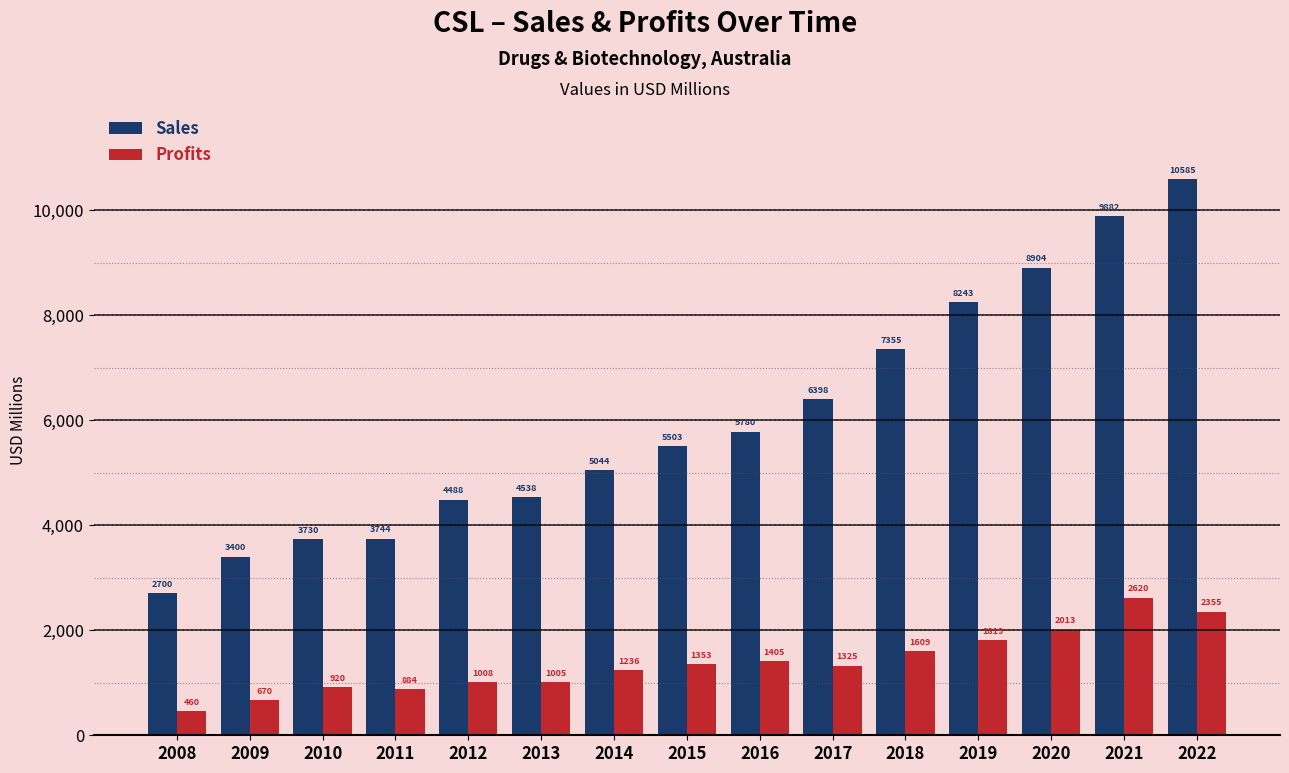

What is the value of the Profits bar at the 3rd from the left?

920.0